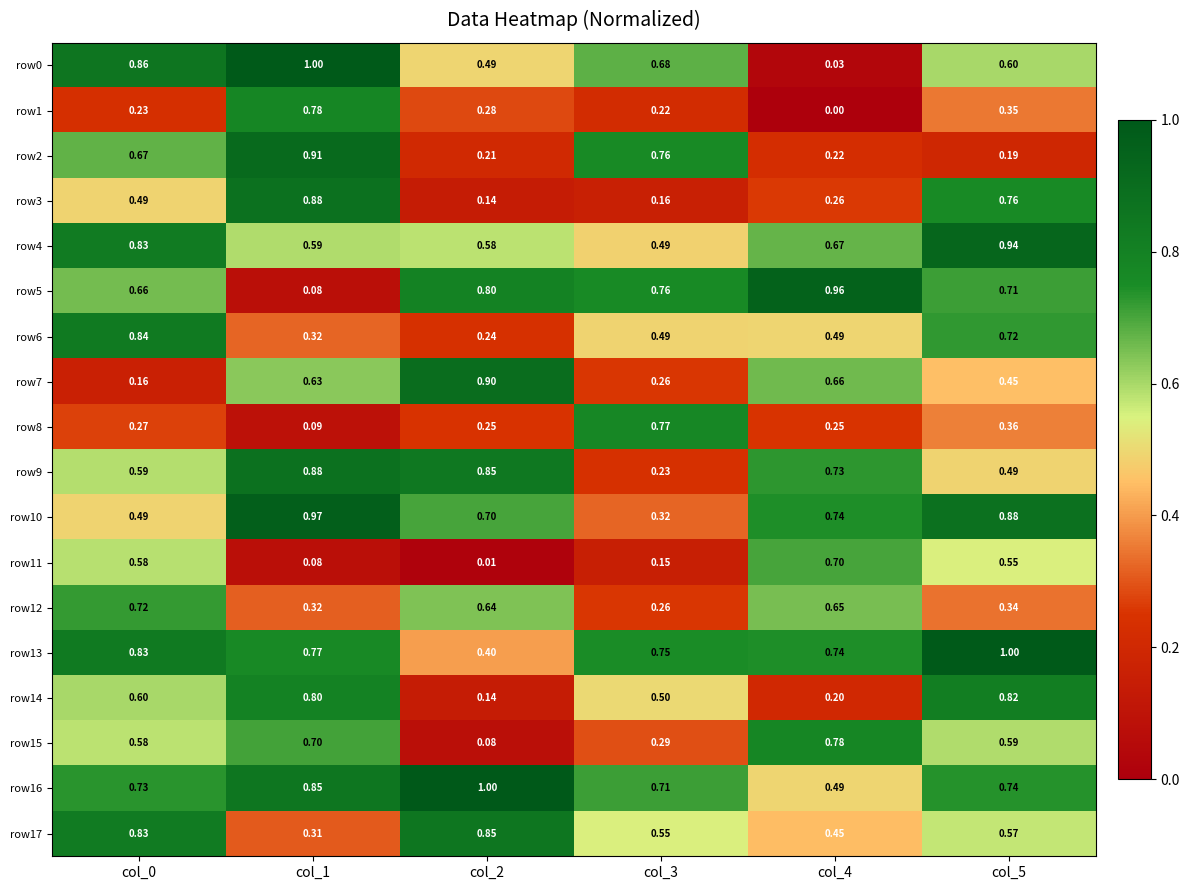

Between col_3 and col_5, which is larger?

col_3